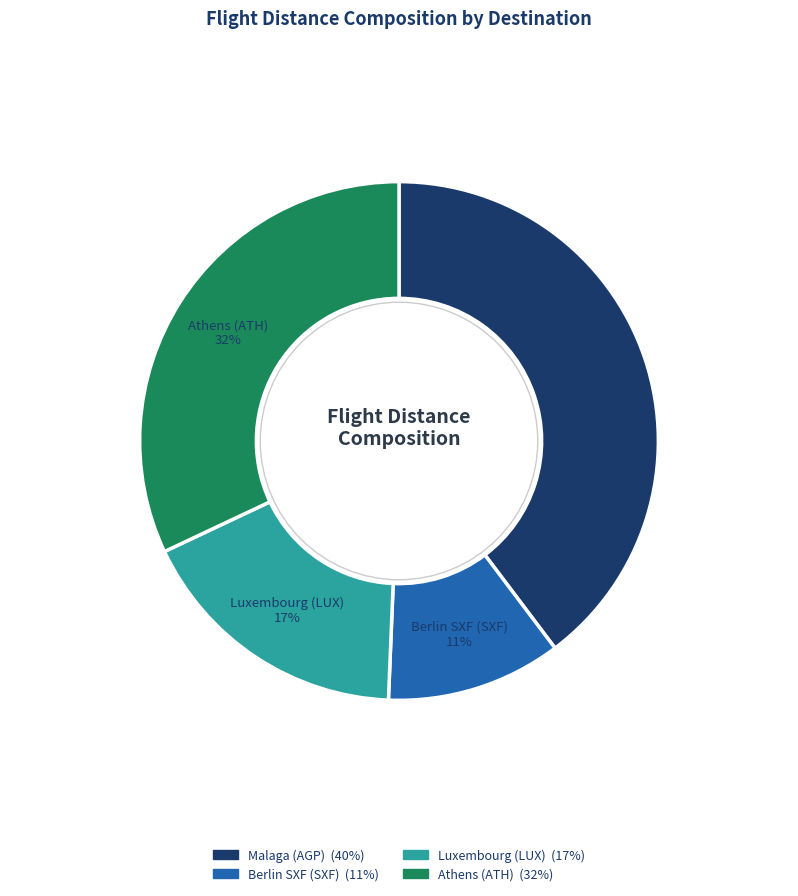

Is there any slice that represents more than half of the pie?

No